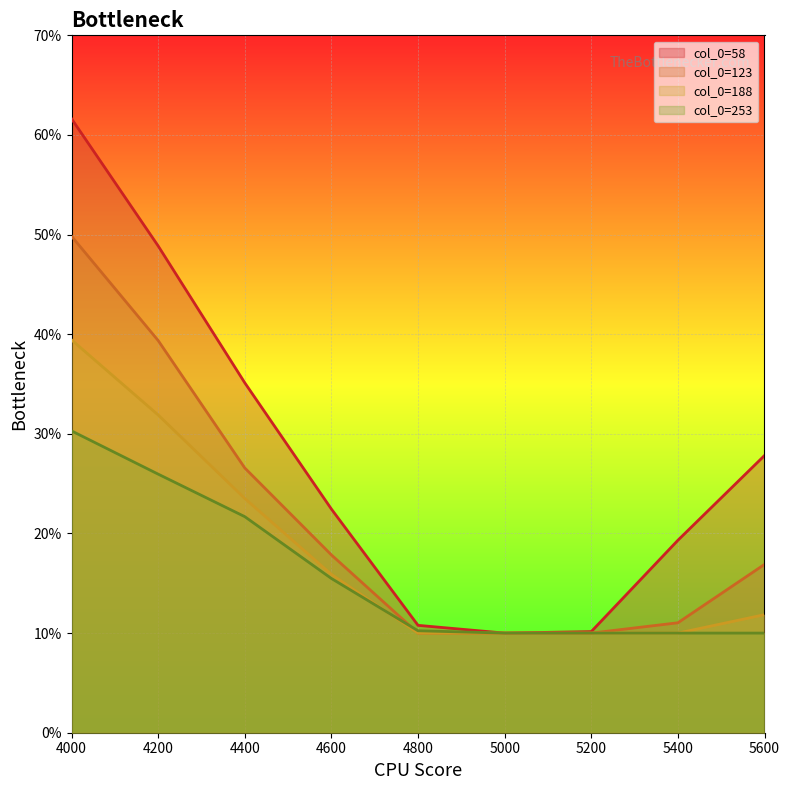

At which category does the chart reach its minimum across all series?

5000